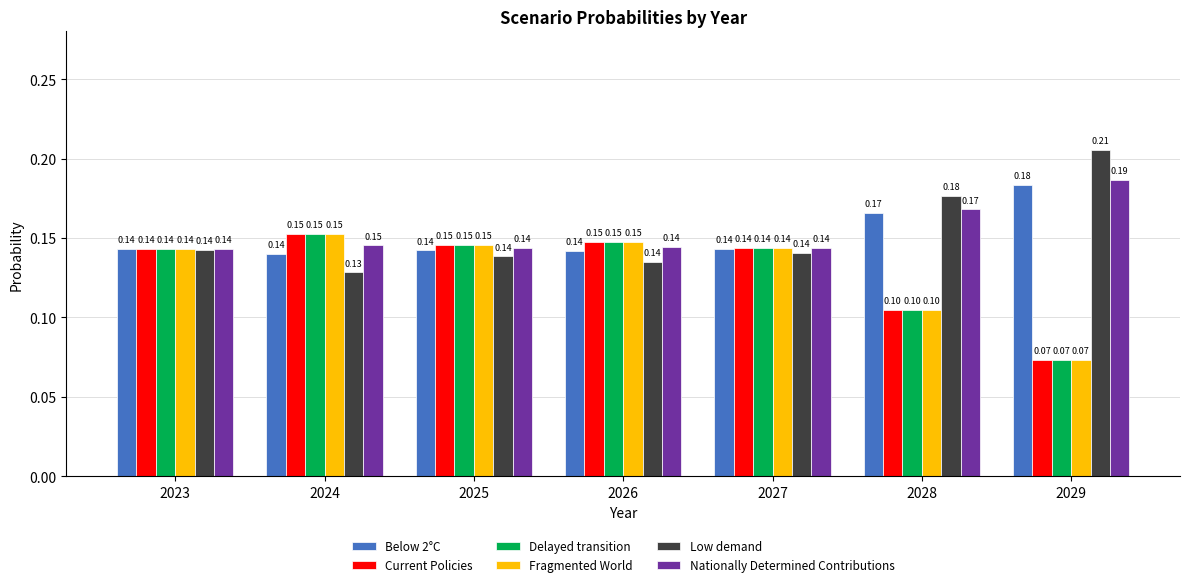

What is the sum of all Below 2°C values?

1.1